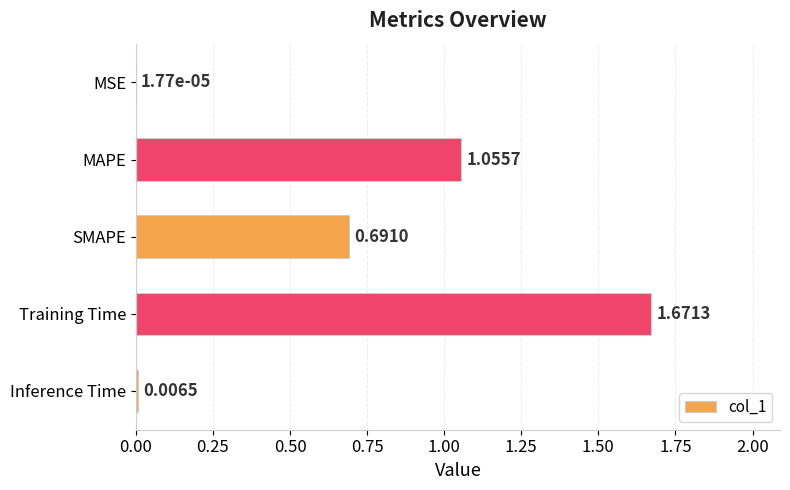

Where is the data nearest to the value 0?

MSE